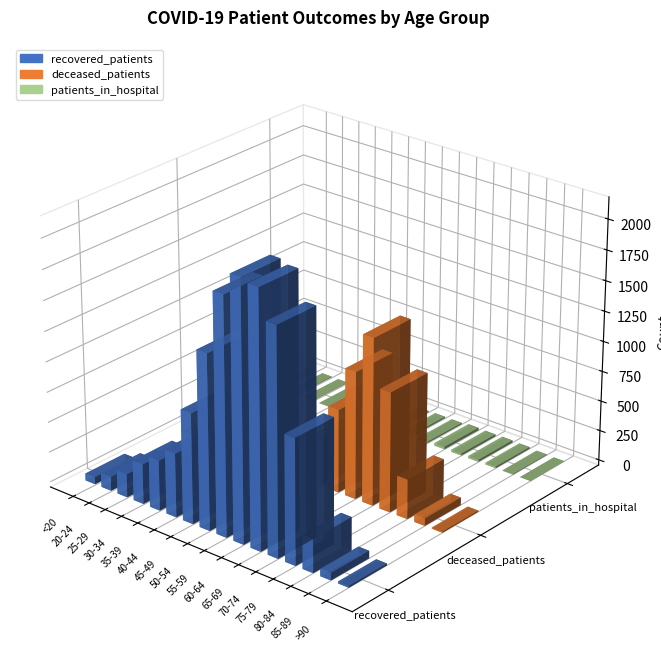

Are the bars horizontal?

No